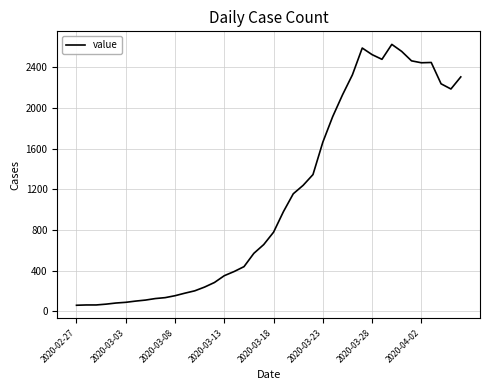

What is the minimum value shown in the chart?

60